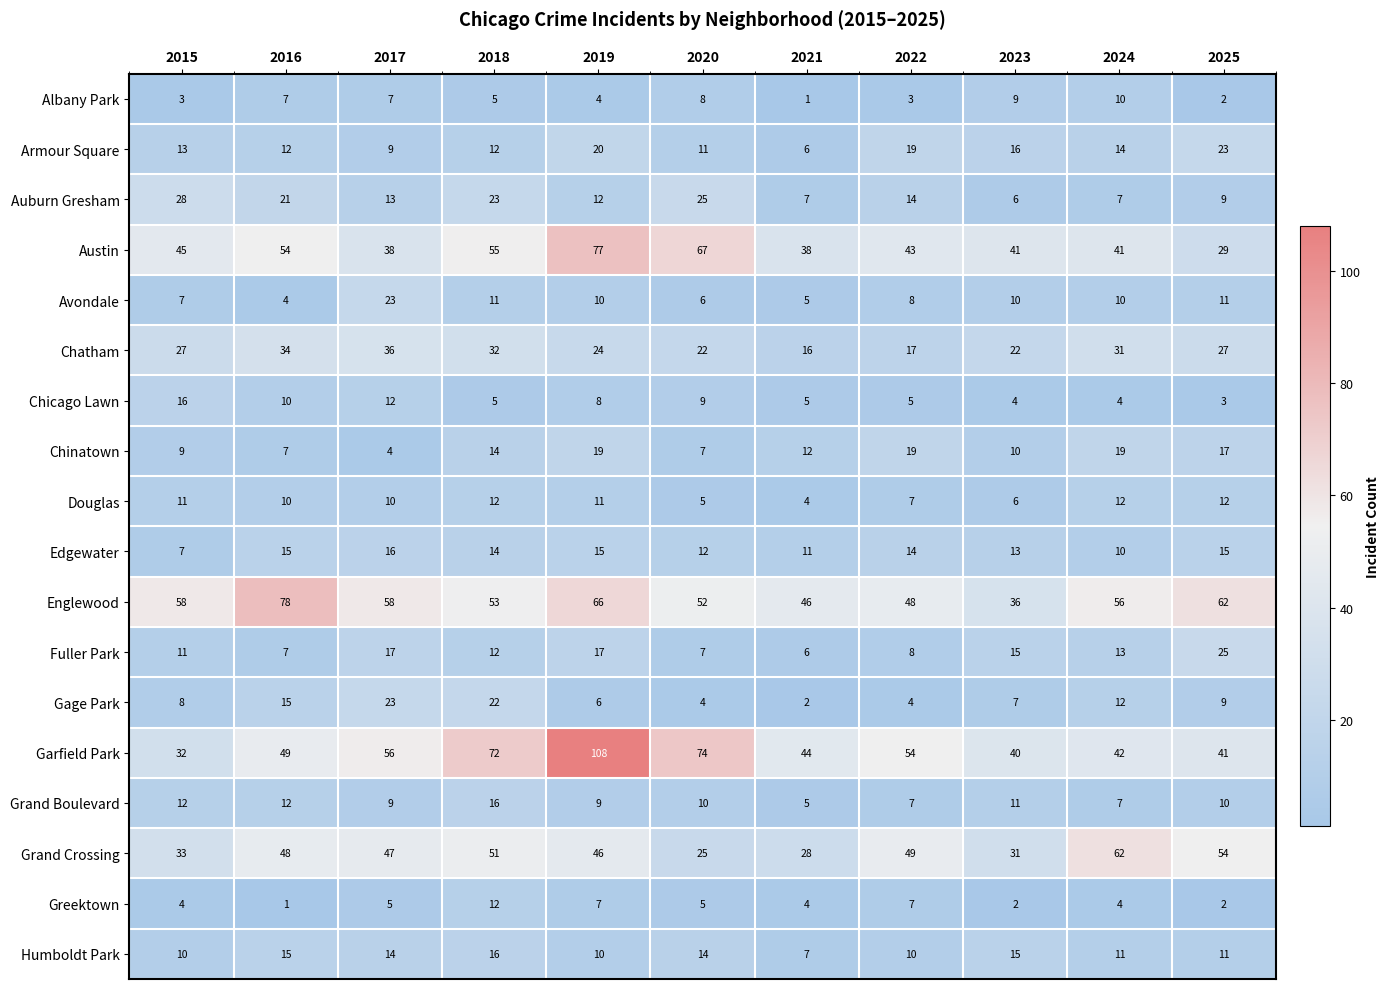

What is the approximate value of Gage Park at 2023?

7